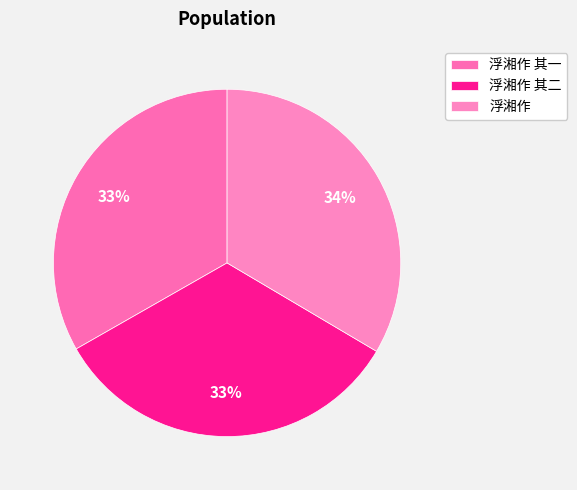

To the nearest percent, what percentage of the pie is 浮湘作 其二?

33%